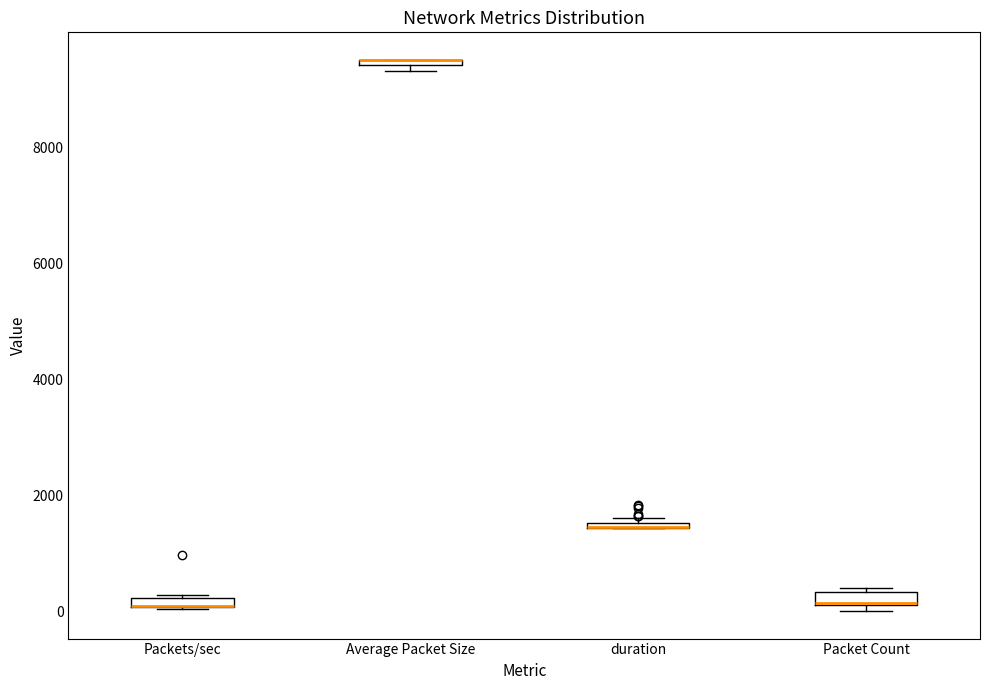

Where is the upper edge of the box for Packet Count on the y-axis? The values are not printed on the chart, so give them approximately, as read against the axis.

400